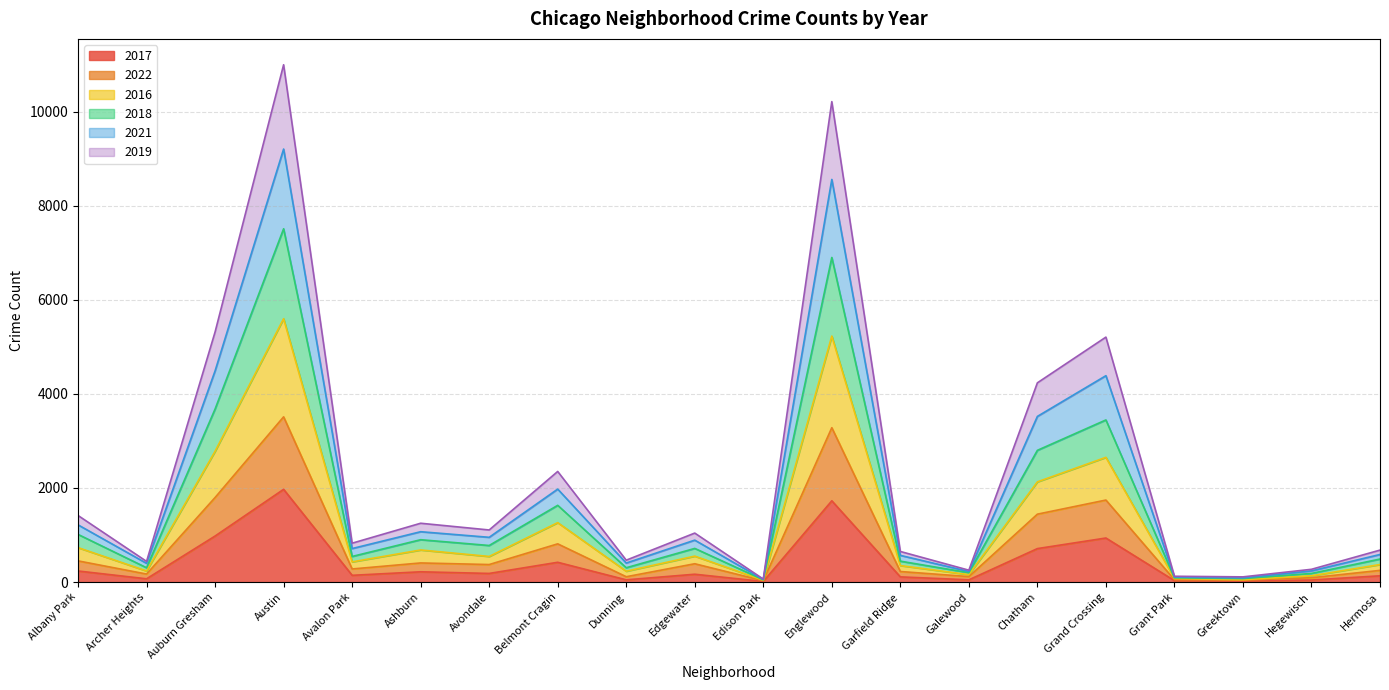

True or false: 2017 has a value of 1971 at Austin.

True